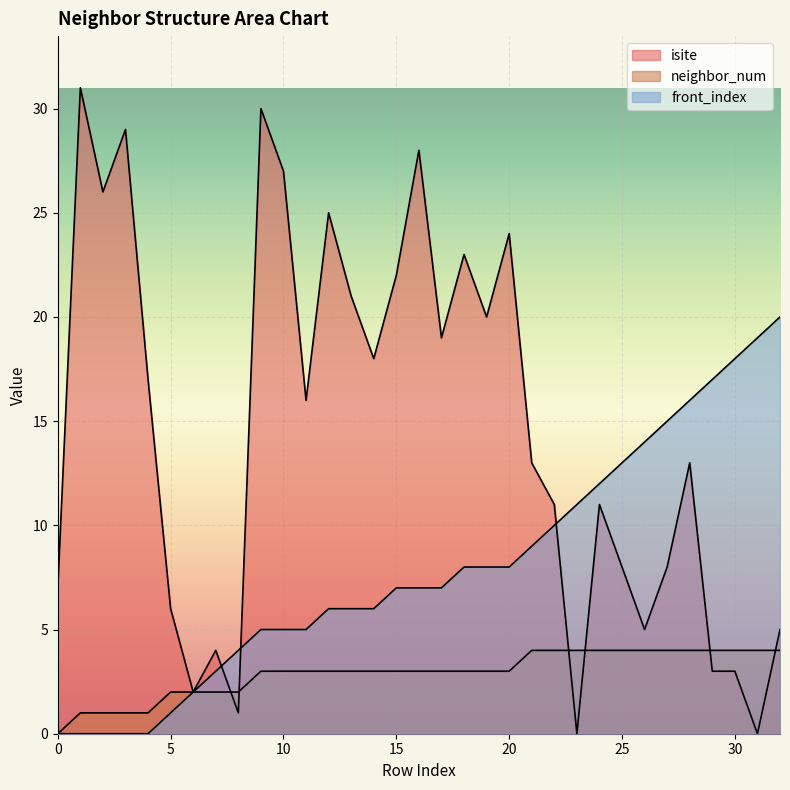

Is it true that neighbor_num equals 0 at 0?

True